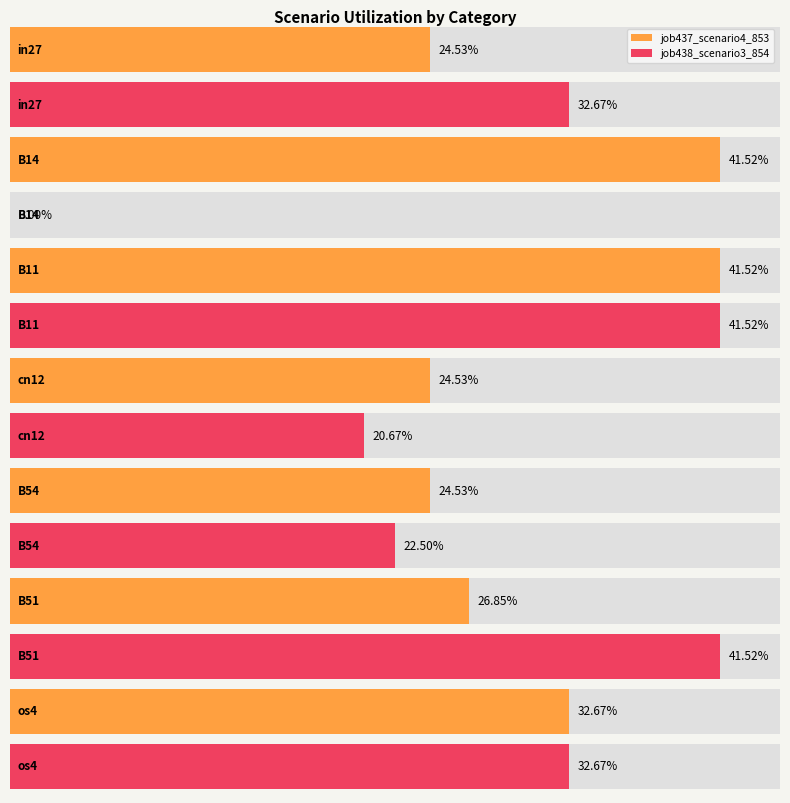

Which has a higher value, cn12 or in27?

cn12